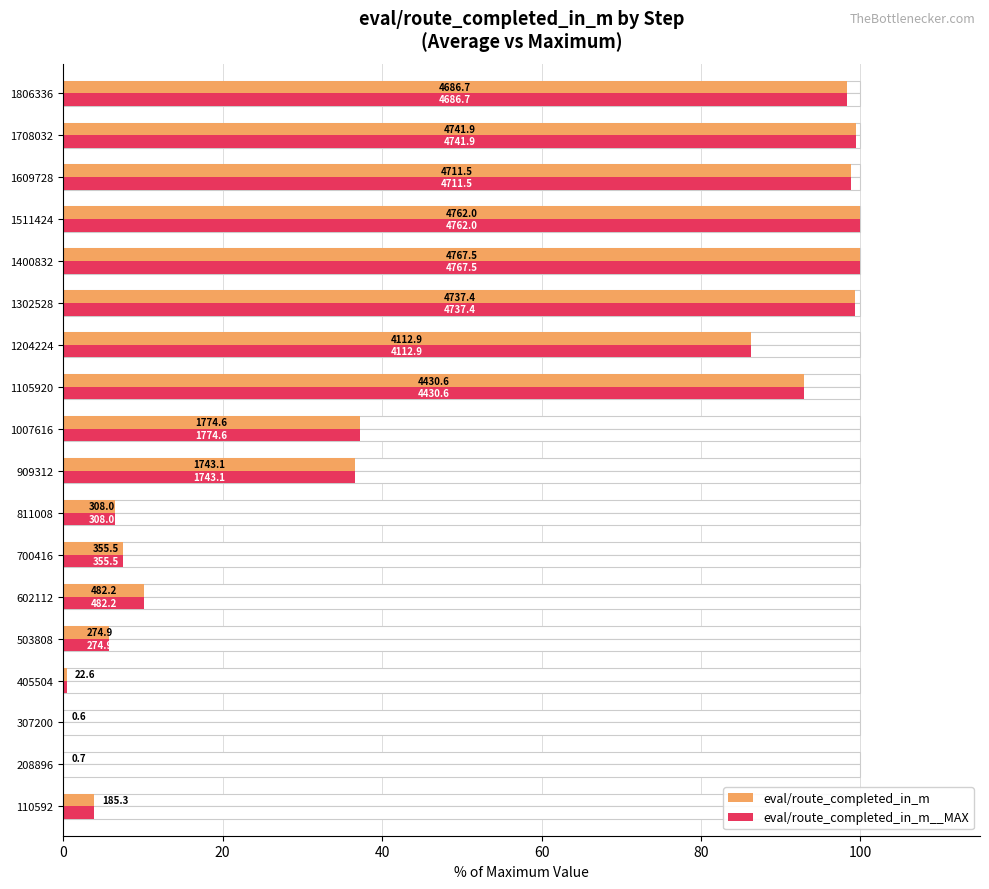

Reading left to right, list all the values displayed in this chart.

eval/route_completed_in_m: 3.9	0.0	0.0	0.5	5.8	10.1	7.5	6.5	36.6	37.2	92.9	86.3	99.4	100.0	99.9	98.8	99.5	98.3
eval/route_completed_in_m__MAX: 3.9	0.0	0.0	0.5	5.8	10.1	7.5	6.5	36.6	37.2	92.9	86.3	99.4	100.0	99.9	98.8	99.5	98.3